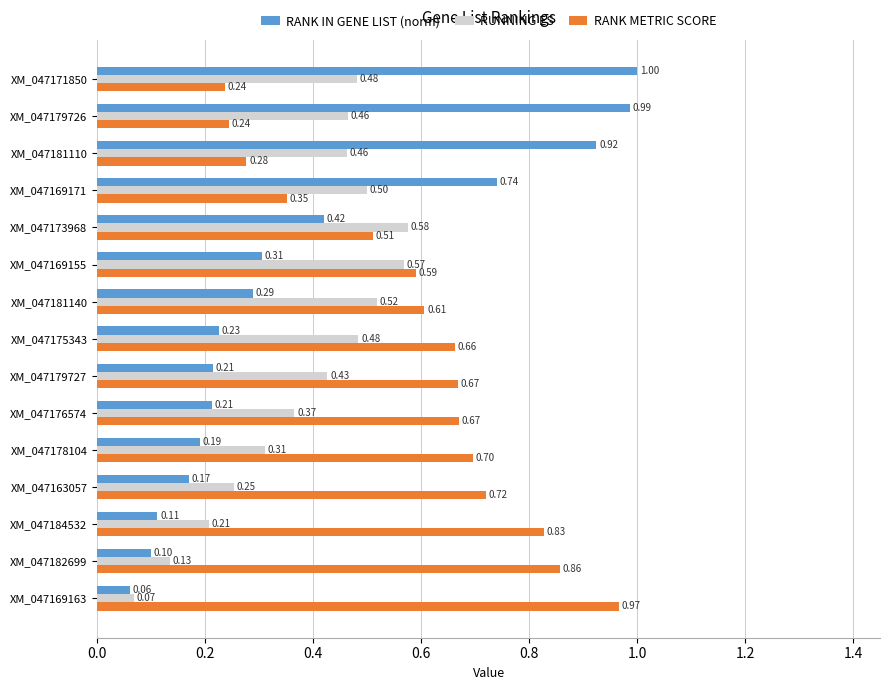

What is the difference between the maximum and minimum values in the RUNNING ES series?

0.5